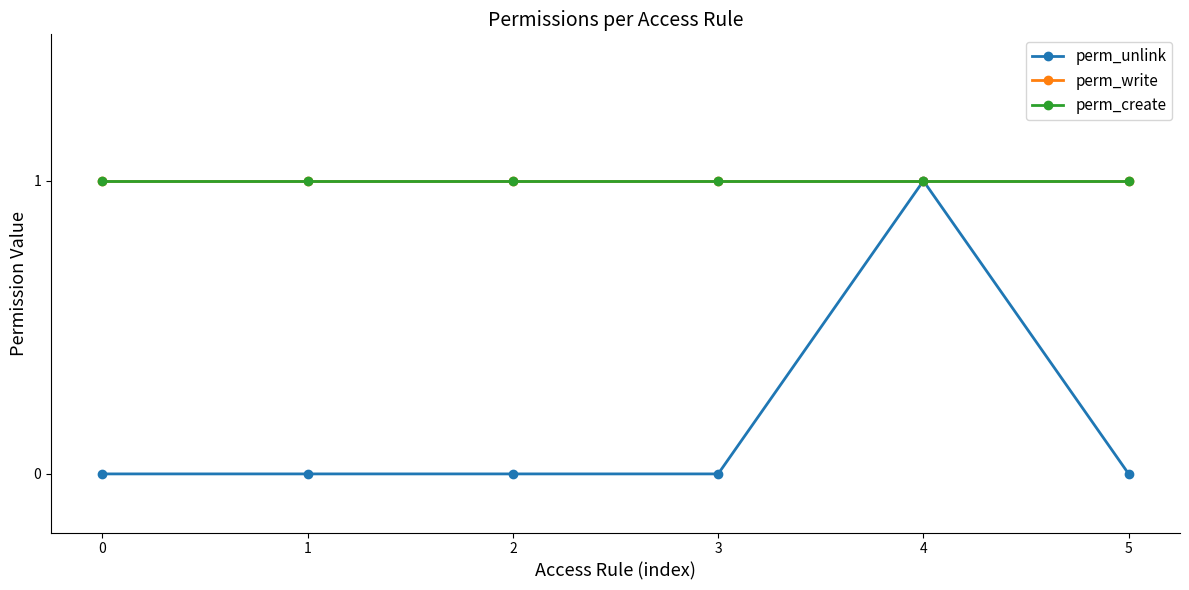

Does the chart have visible grid lines?

No